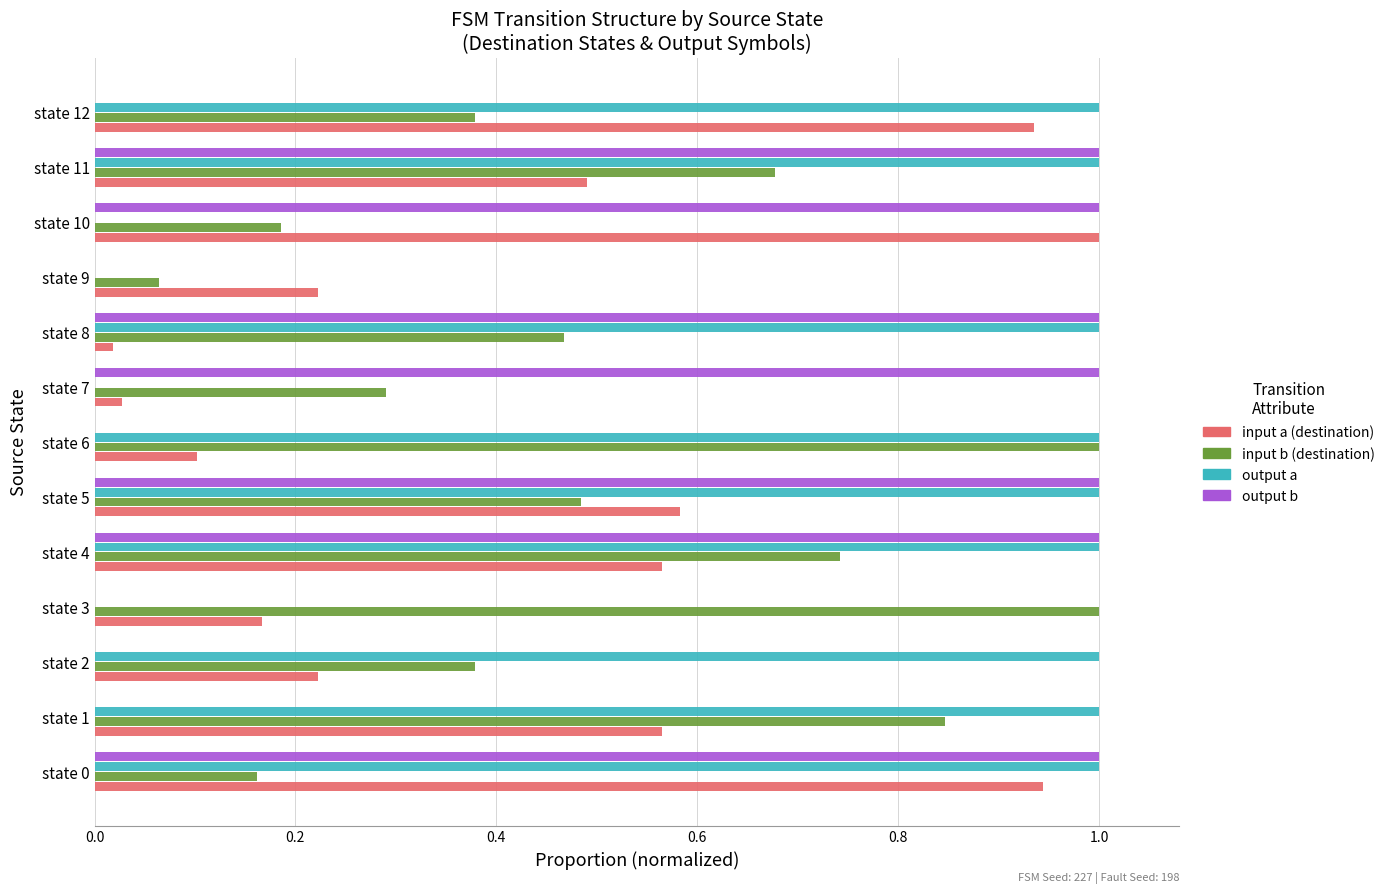

What is the greatest value displayed?

1.0